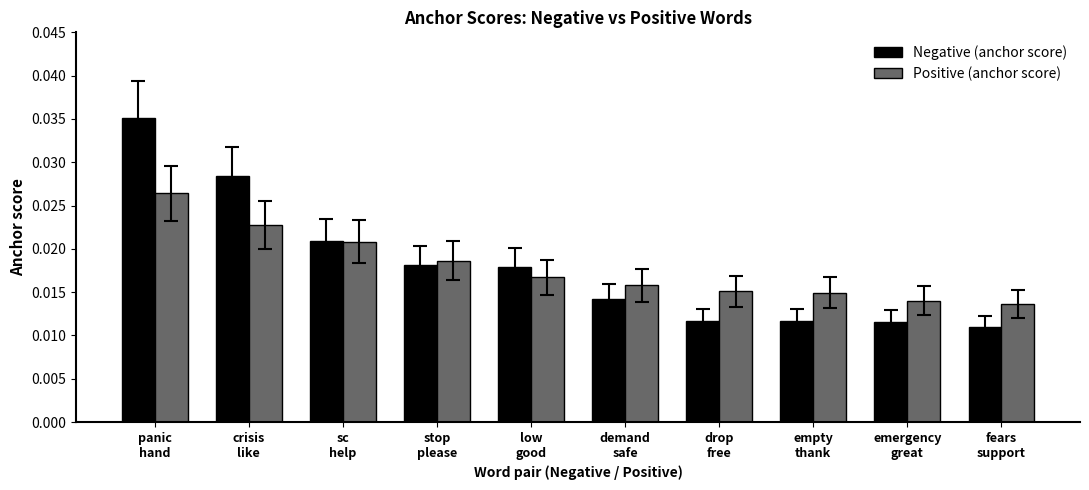

What are all the series names shown in the legend?

Negative (anchor score), Positive (anchor score)